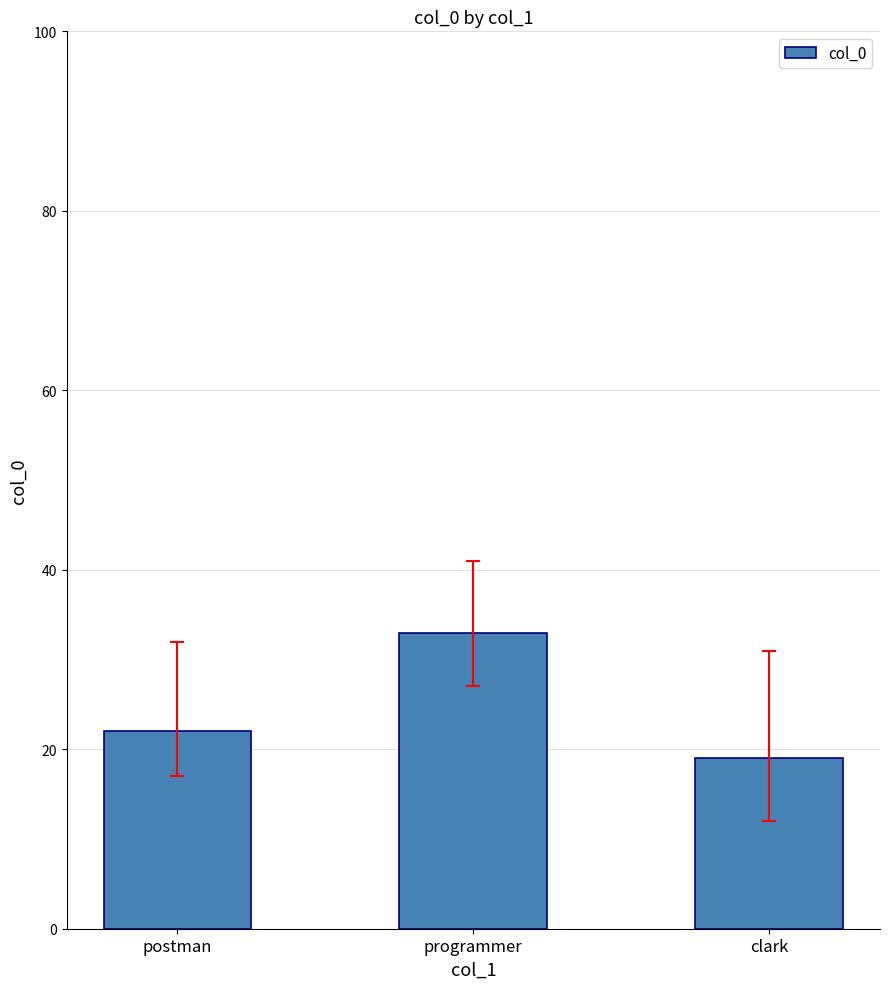

What is the average value?

25